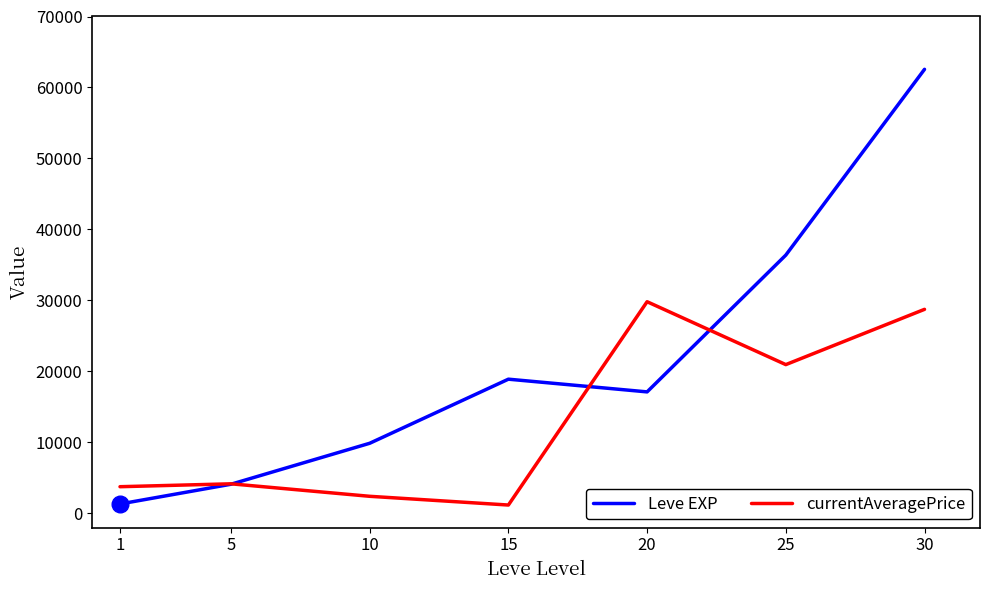

How many times do Leve EXP and currentAveragePrice cross each other?

3